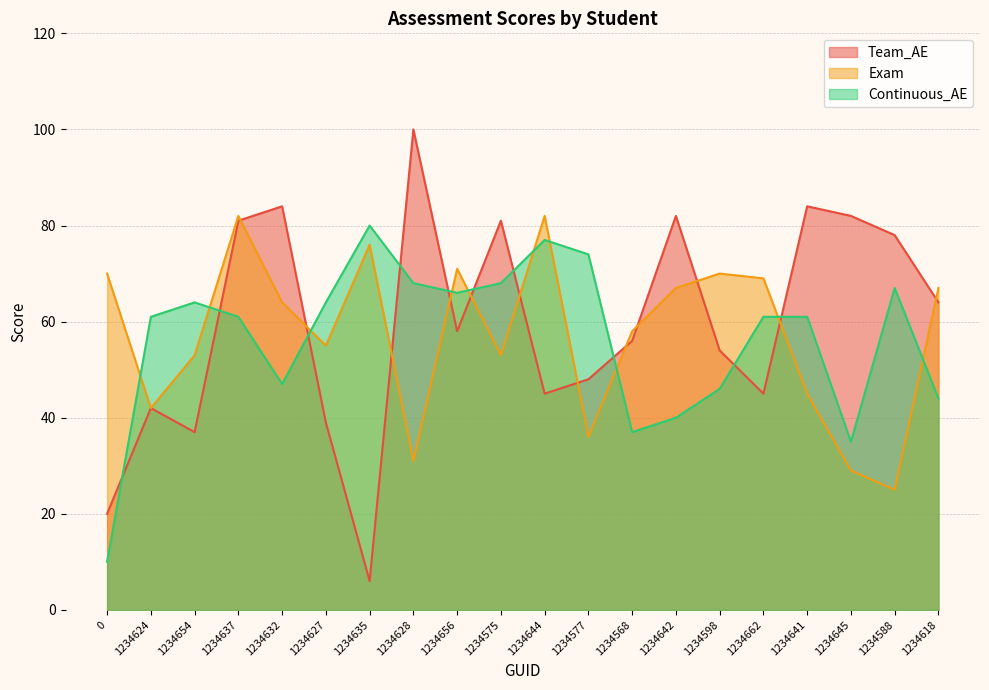

Between 1234618 and 1234662, which is larger?

1234618